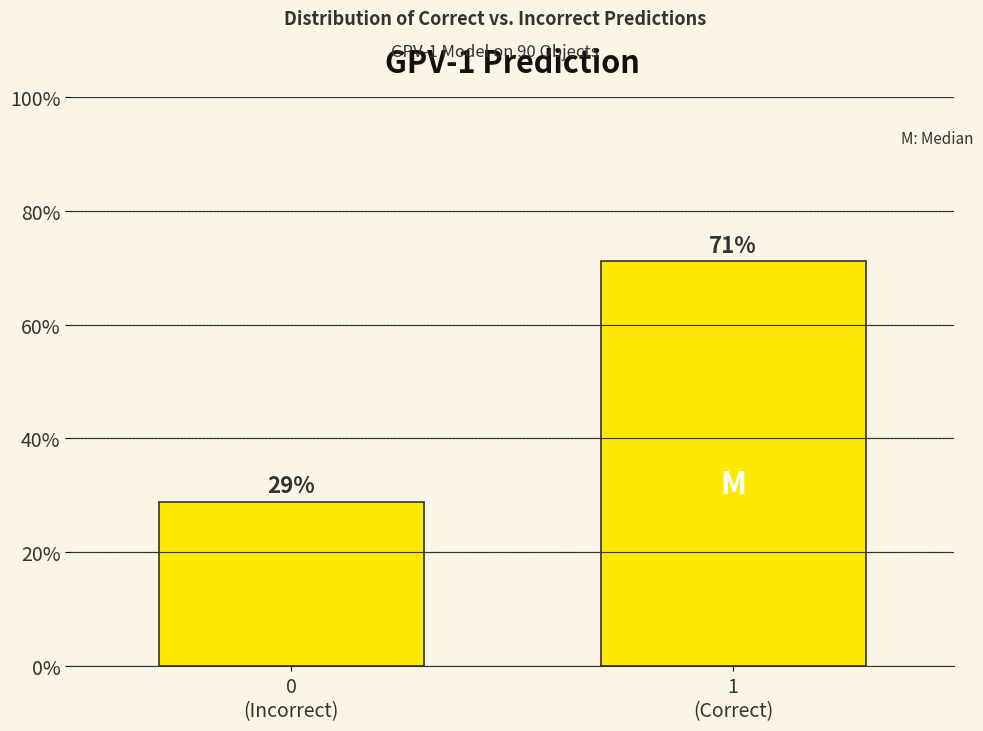

What is the average value?

50.0